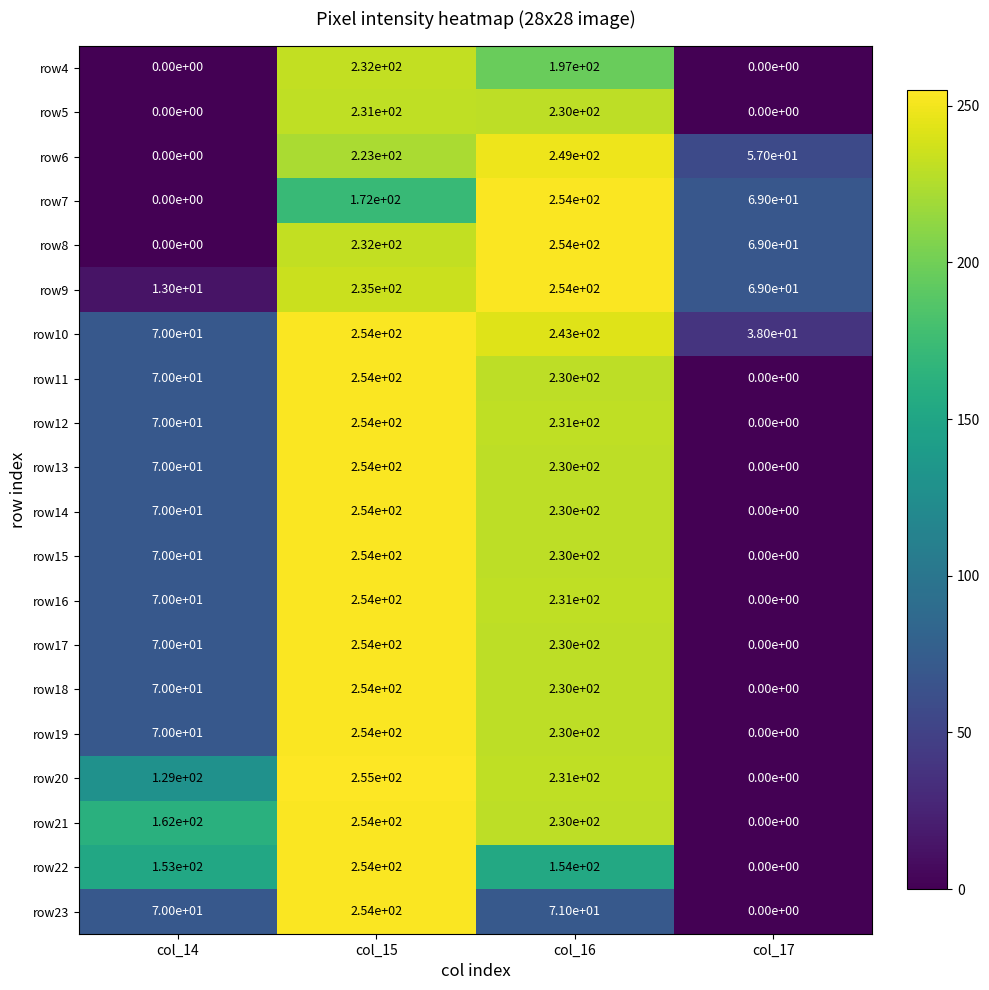

Which series has the largest total across all categories?

row21